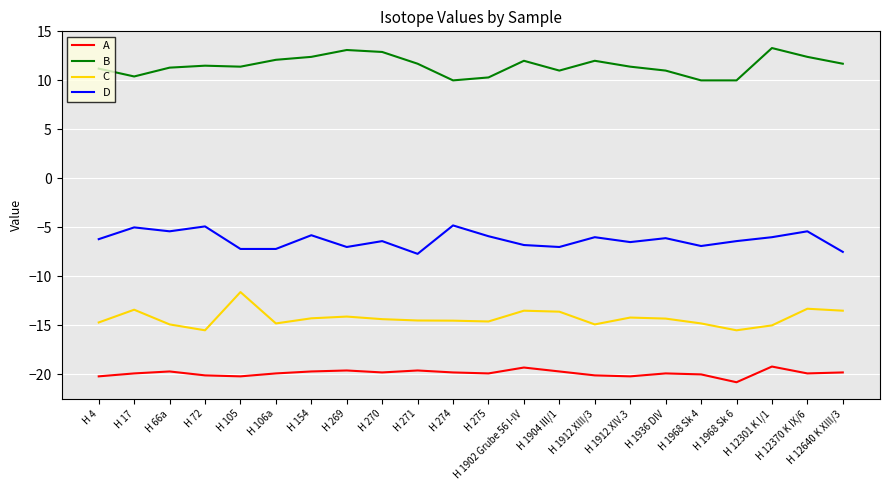

True or false: D and A cross at least once.

False